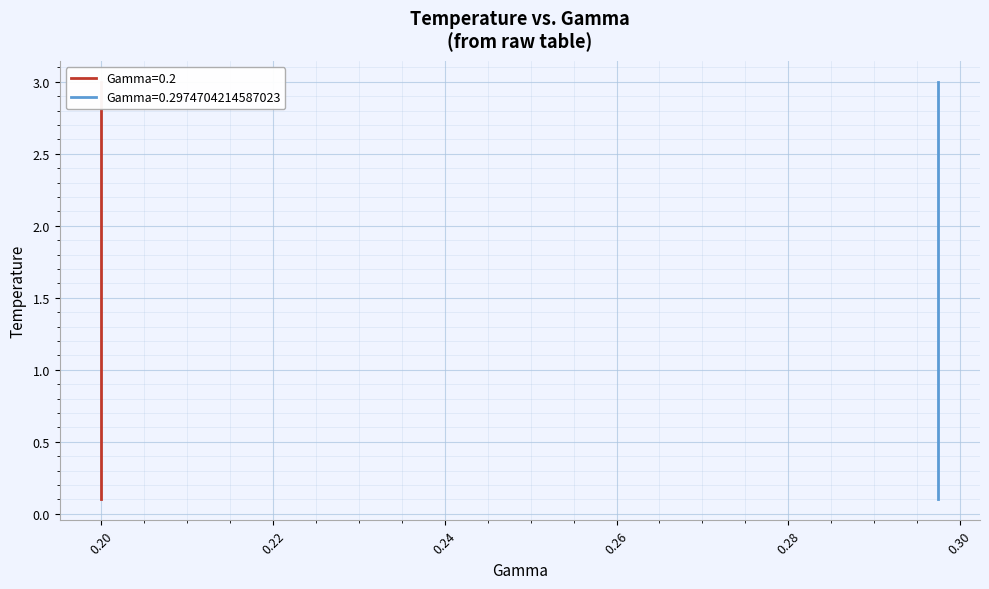

What are all the series names shown in the legend?

Gamma=0.2, Gamma=0.2974704214587023